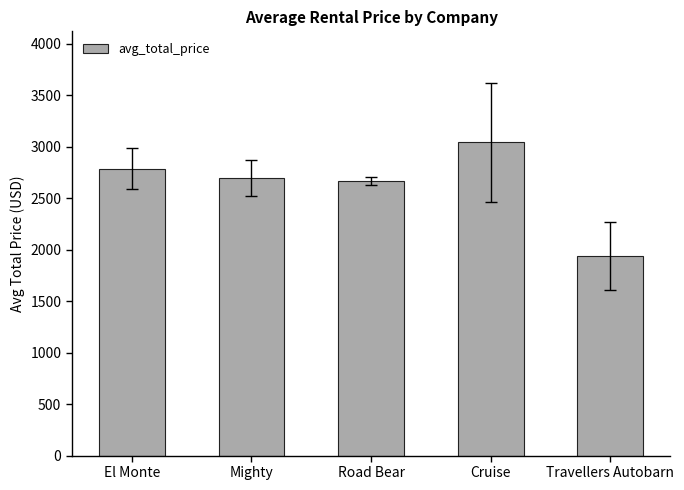

What is the ratio of the value at Cruise to the value at Road Bear?

1.1